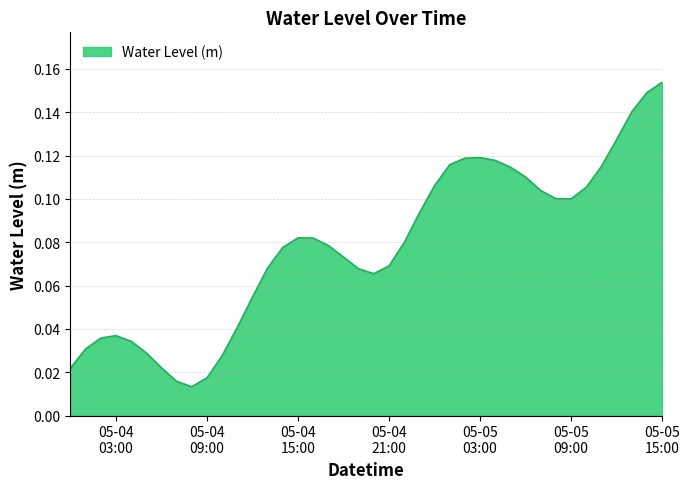

What is the label of the 6th point from the left?

2023-05-04 05:00:00